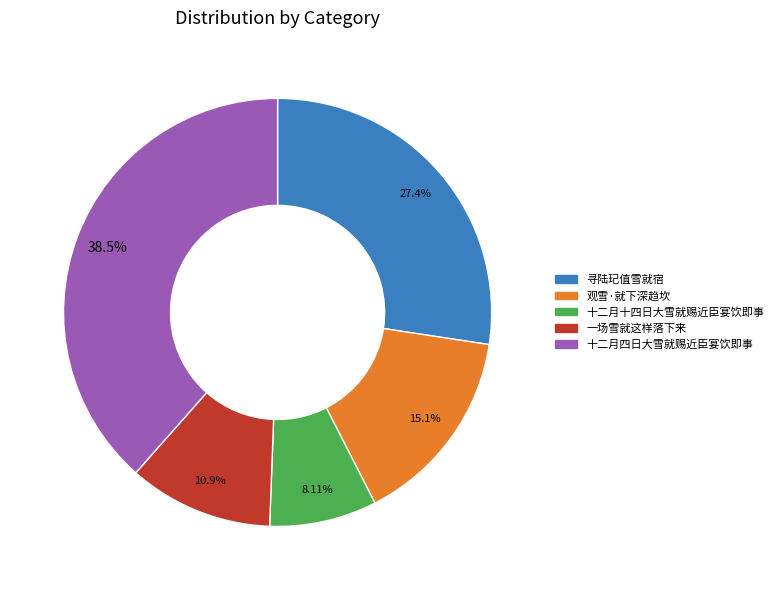

Which category has the biggest portion of the pie?

十二月四日大雪就赐近臣宴饮即事